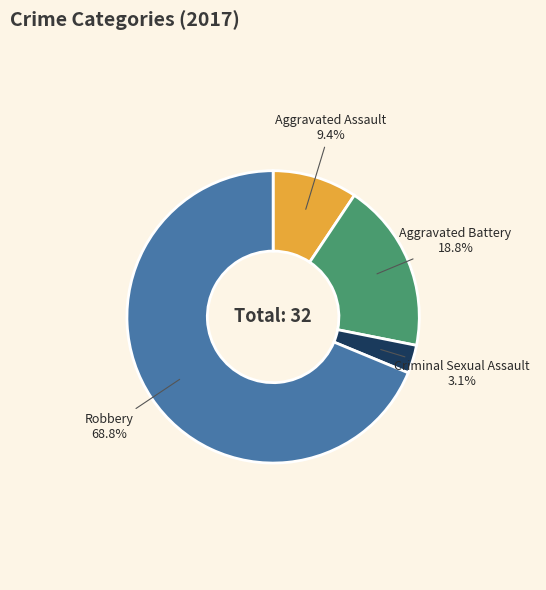

Count the number of slices in the pie.

4